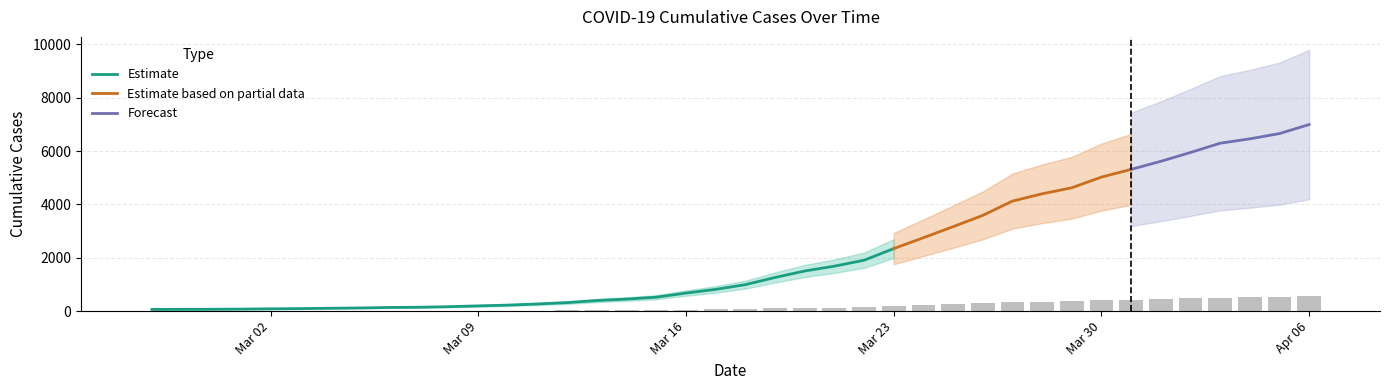

What is the difference between the second highest and second lowest values?

527.1